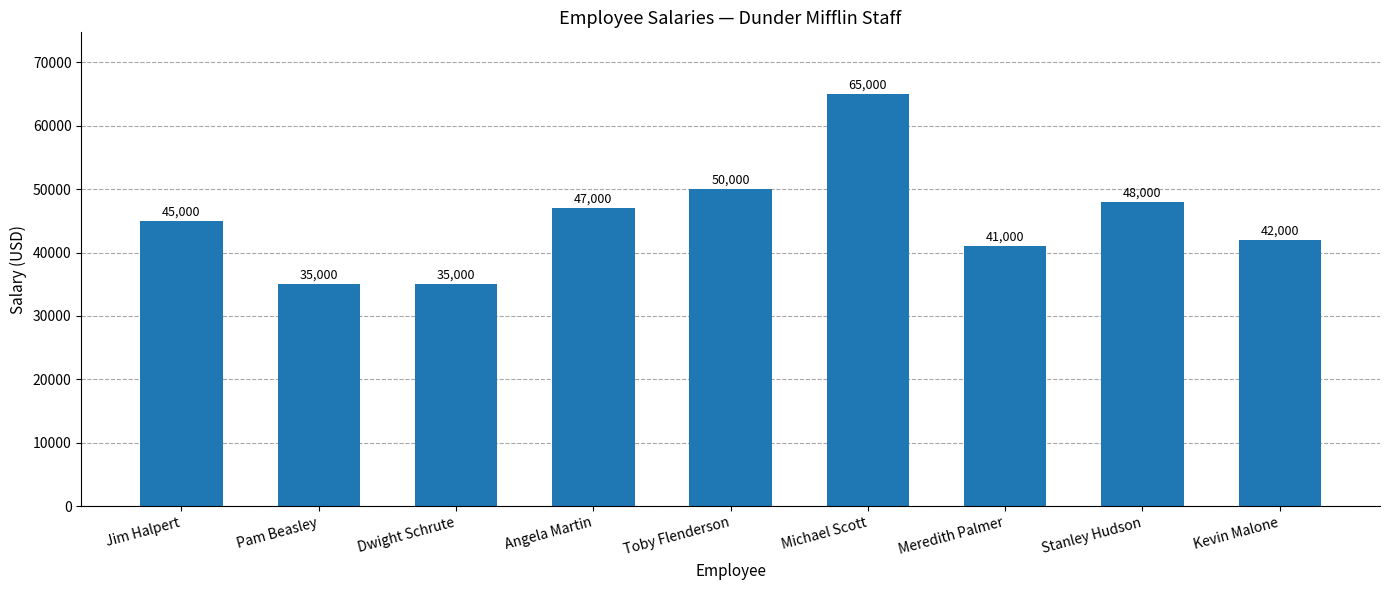

At which label is the value closest to 50000?

Toby Flenderson